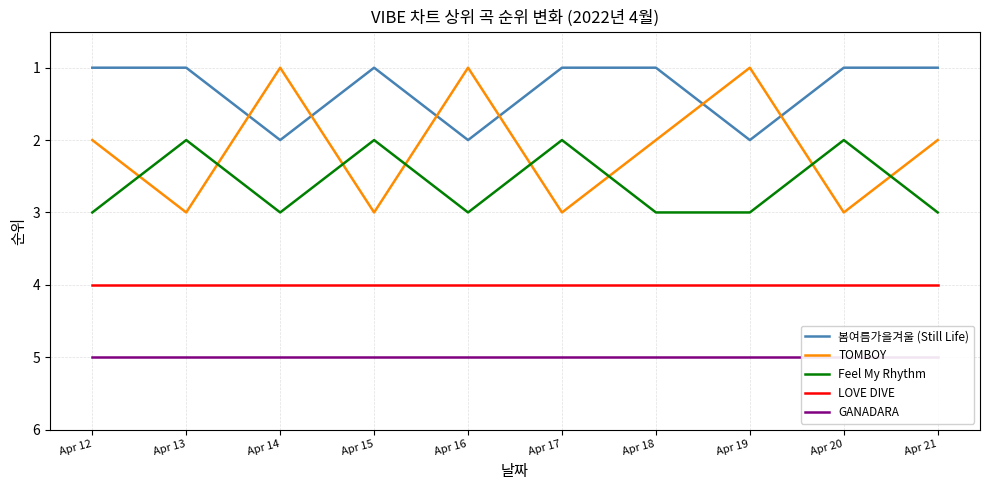

What is the value of the LOVE DIVE point at the 4th from the left?

4